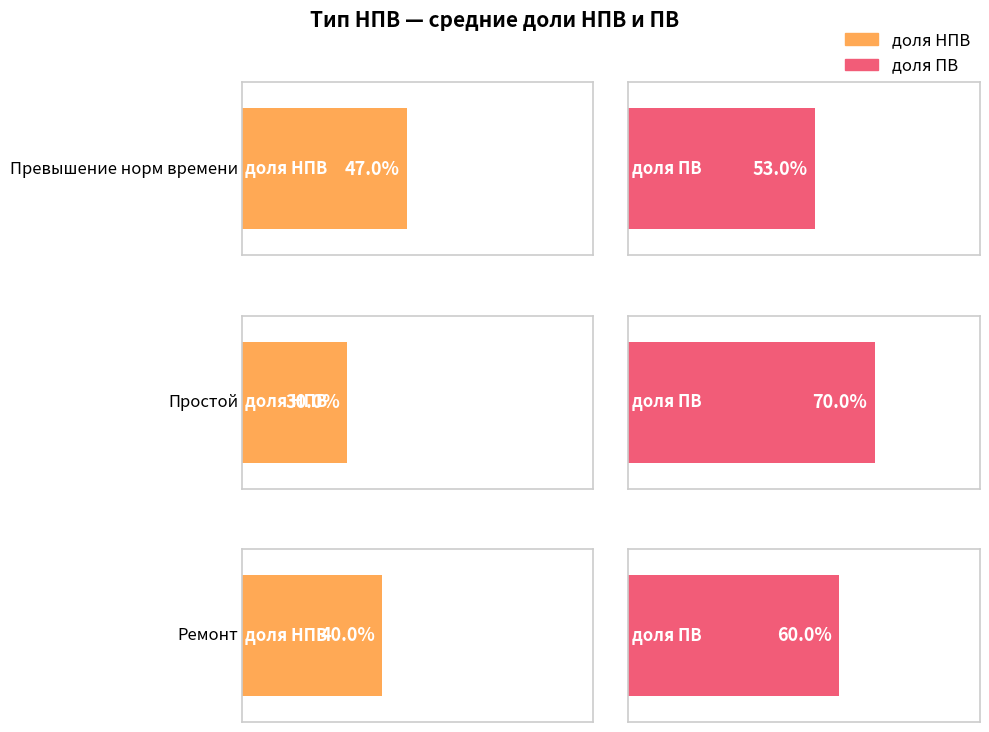

At how many categories does at least one series exceed 0?

3